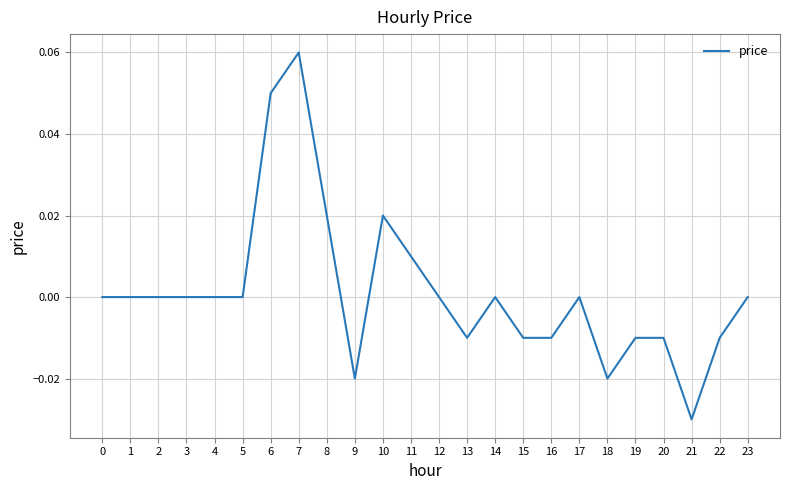

Which category has the lowest value across all series?

21